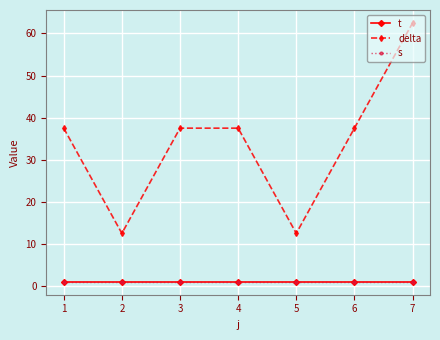

How many lines are shown in the chart?

3